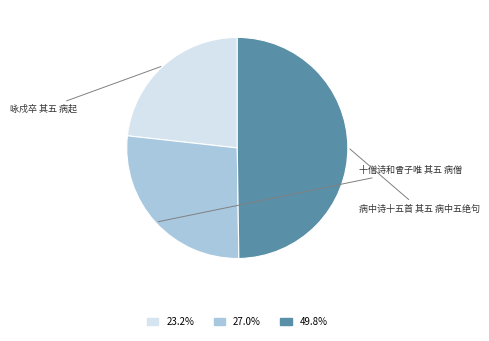

Count the number of slices in the pie.

3